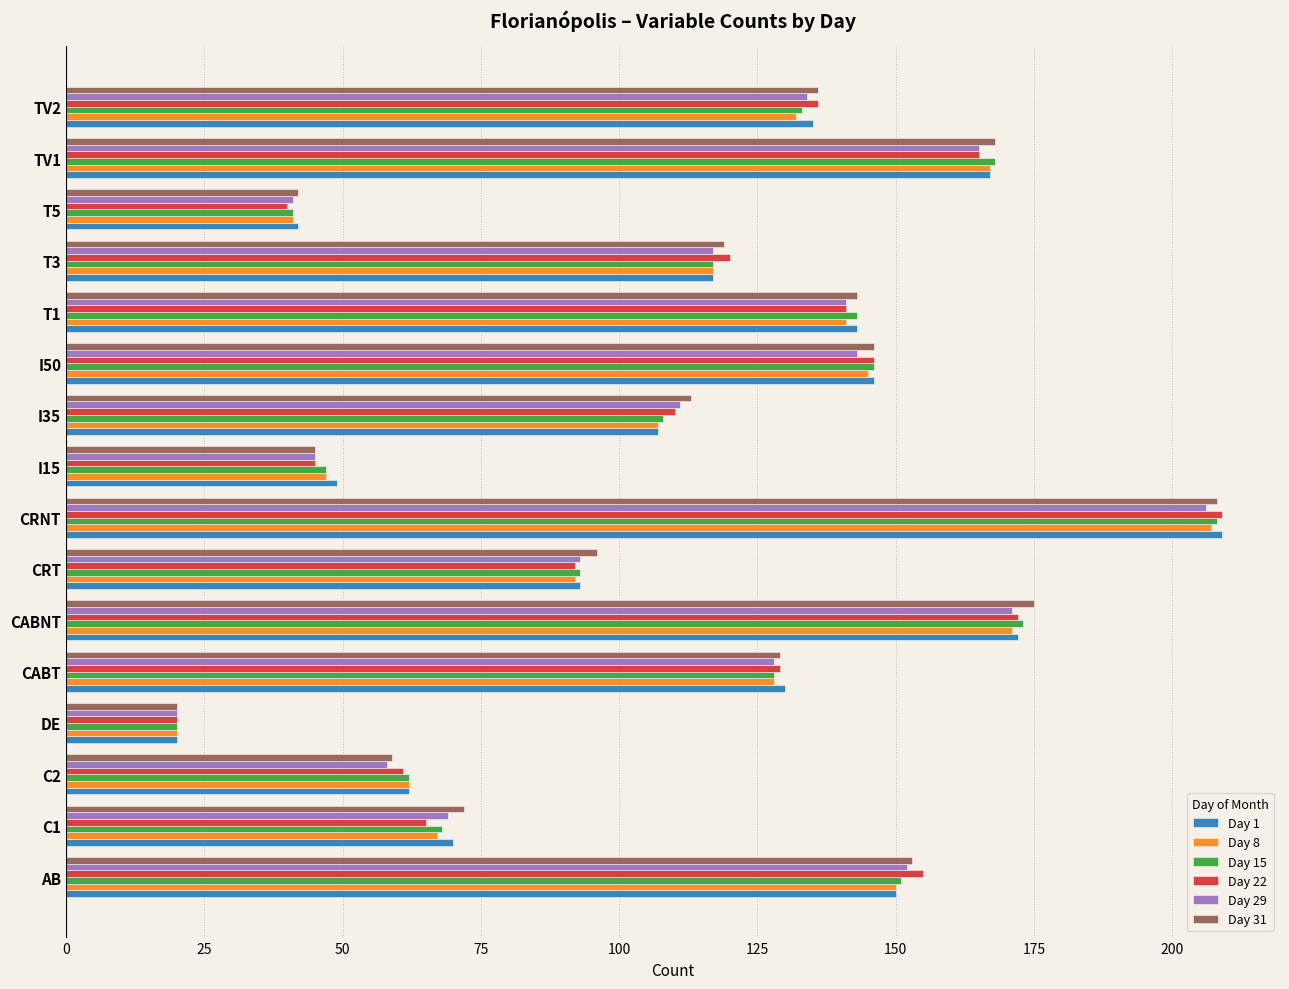

The Day 22 series shows 40 at T5. True or false?

True